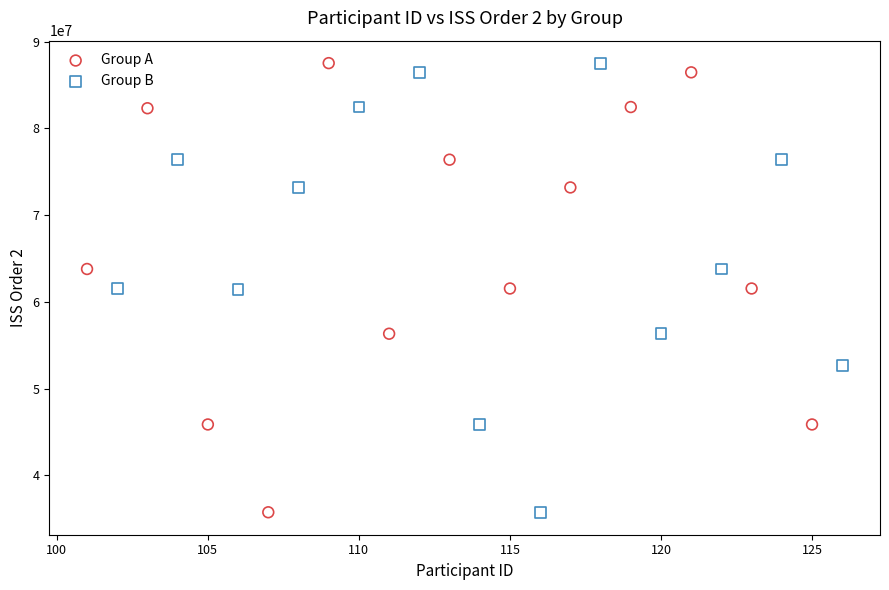

What are all the series names shown in the legend?

Group A, Group B